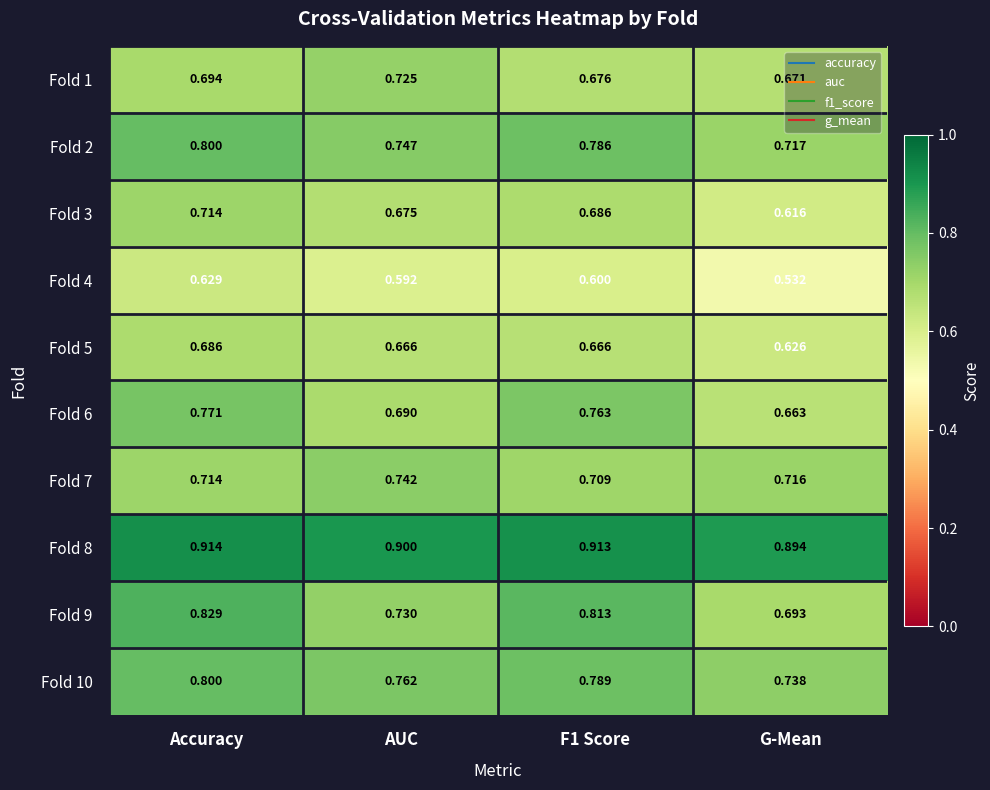

At which category is the sum across all series the highest?

Accuracy